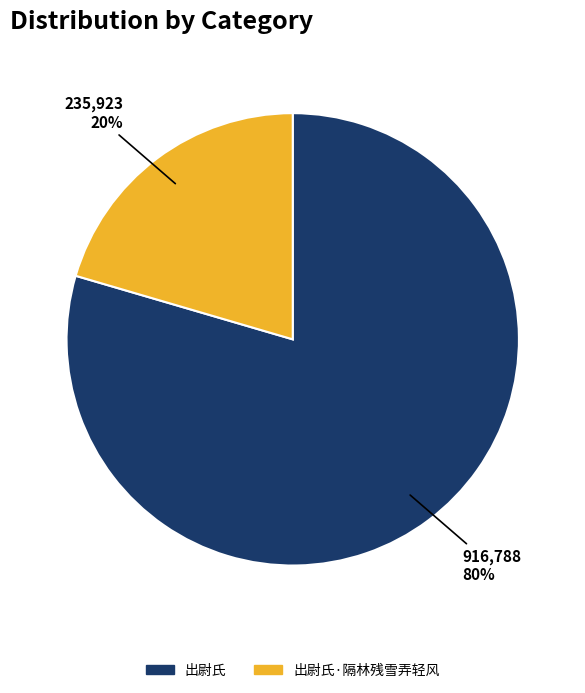

Is there any slice that represents more than half of the pie?

Yes